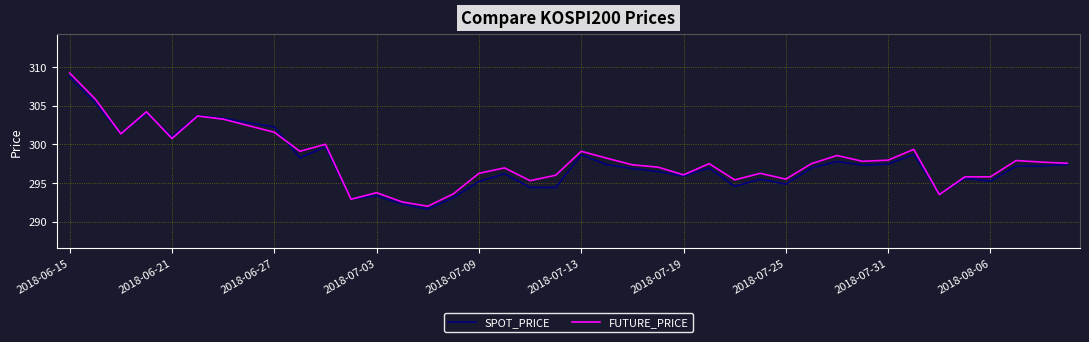

What is the sum of all FUTURE_PRICE values?

11922.4